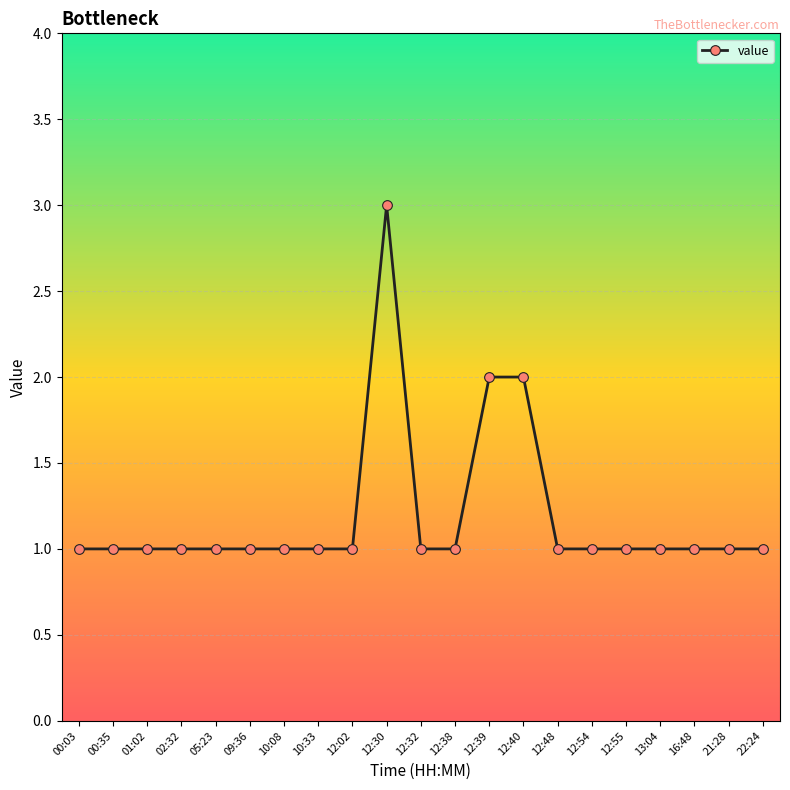

True or false: there are more than 0 points higher than both neighbors.

True